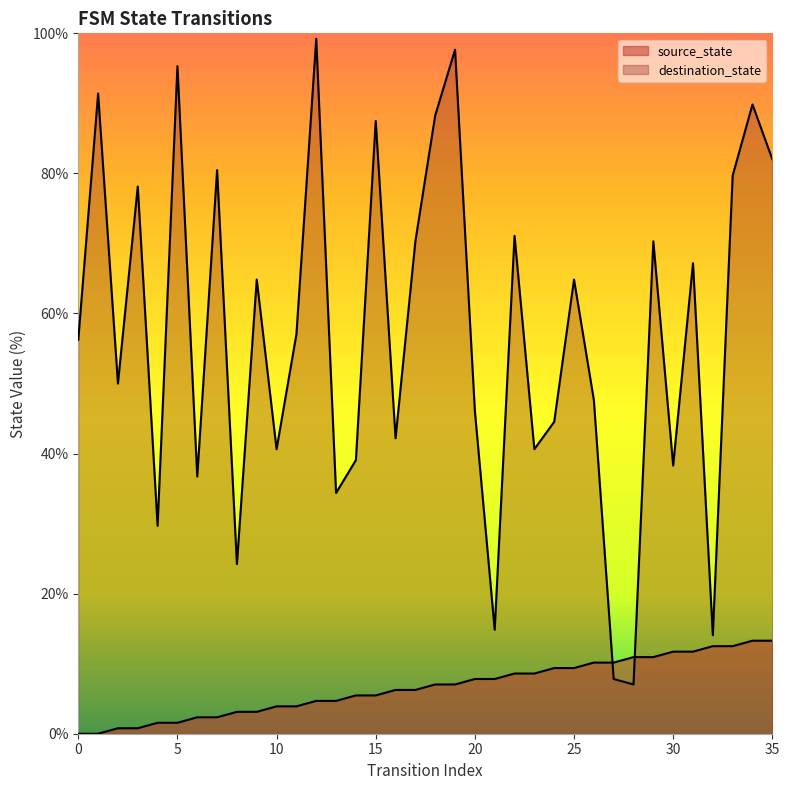

Reading right to left, transcribe all the data shown in this chart.

source_state: 13.3	13.3	12.5	12.5	11.7	11.7	10.9	10.9	10.2	10.2	9.4	9.4	8.6	8.6	7.8	7.8	7.0	7.0	6.2	6.2	5.5	5.5	4.7	4.7	3.9	3.9	3.1	3.1	2.3	2.3	1.6	1.6	0.8	0.8	0.0	0.0
destination_state: 82.0	89.8	79.7	14.1	67.2	38.3	70.3	7.0	7.8	47.7	64.8	44.5	40.6	71.1	14.8	46.1	97.7	88.3	70.3	42.2	87.5	39.1	34.4	99.2	57.0	40.6	64.8	24.2	80.5	36.7	95.3	29.7	78.1	50.0	91.4	56.2